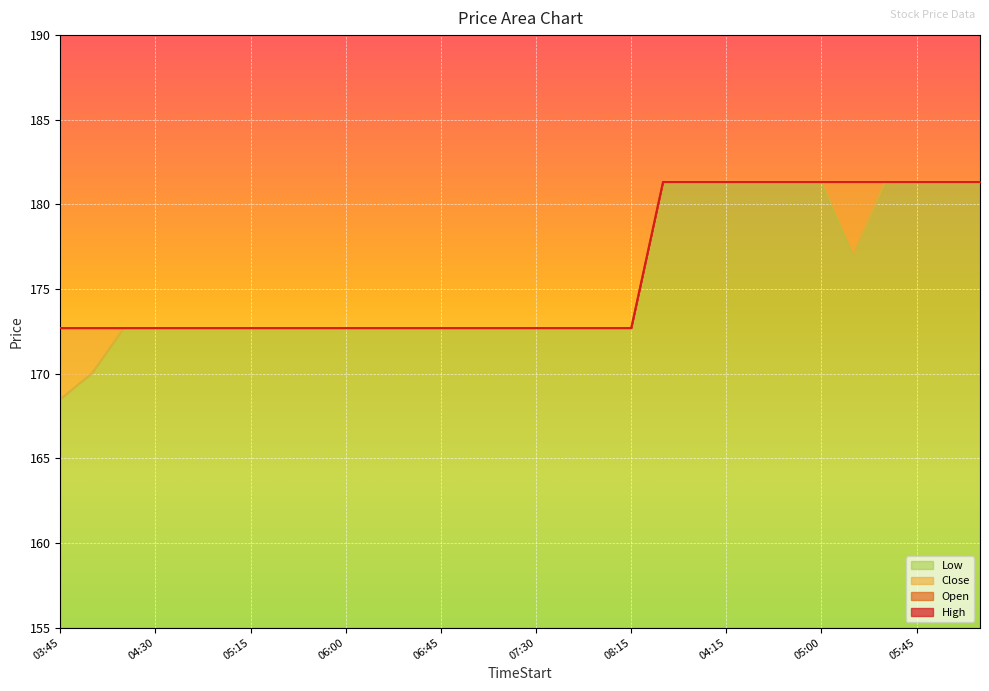

At which label is Open closest to 177?

03:45